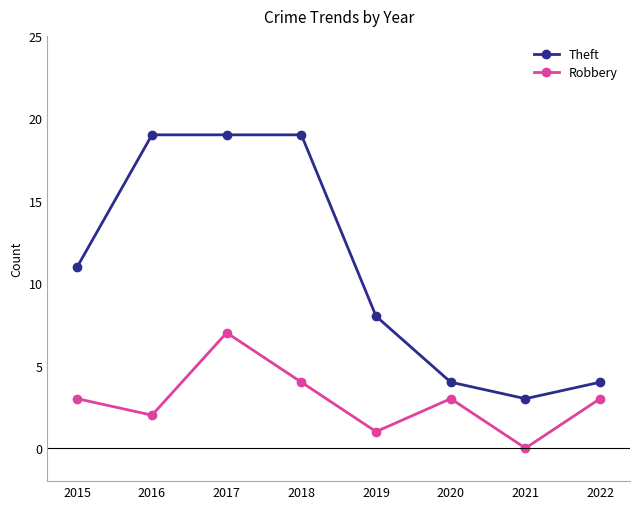

Is it true that Theft equals 33 at 2017?

False